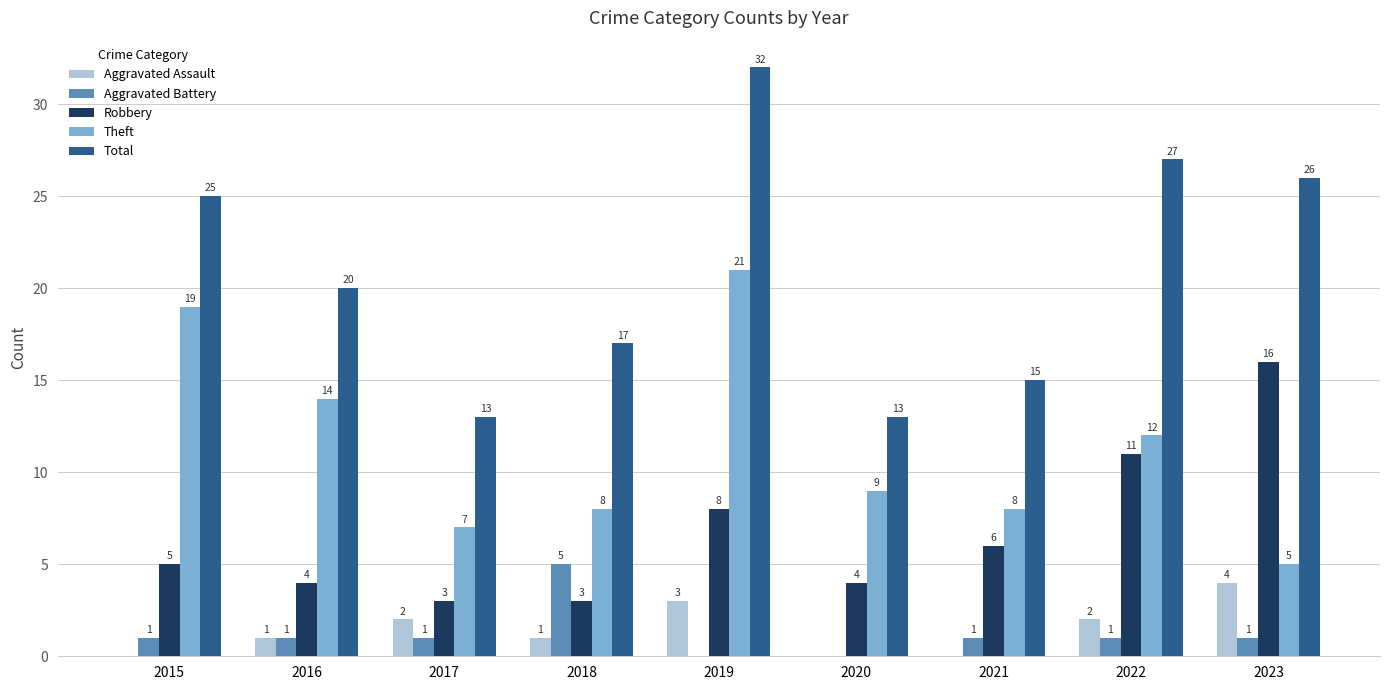

Reading left to right, transcribe all the data shown in this chart.

Aggravated Assault: 2015=0	2016=1	2017=2	2018=1	2019=3	2020=0	2021=0	2022=2	2023=4
Aggravated Battery: 2015=1	2016=1	2017=1	2018=5	2019=0	2020=0	2021=1	2022=1	2023=1
Robbery: 2015=5	2016=4	2017=3	2018=3	2019=8	2020=4	2021=6	2022=11	2023=16
Theft: 2015=19	2016=14	2017=7	2018=8	2019=21	2020=9	2021=8	2022=12	2023=5
Total: 2015=25	2016=20	2017=13	2018=17	2019=32	2020=13	2021=15	2022=27	2023=26